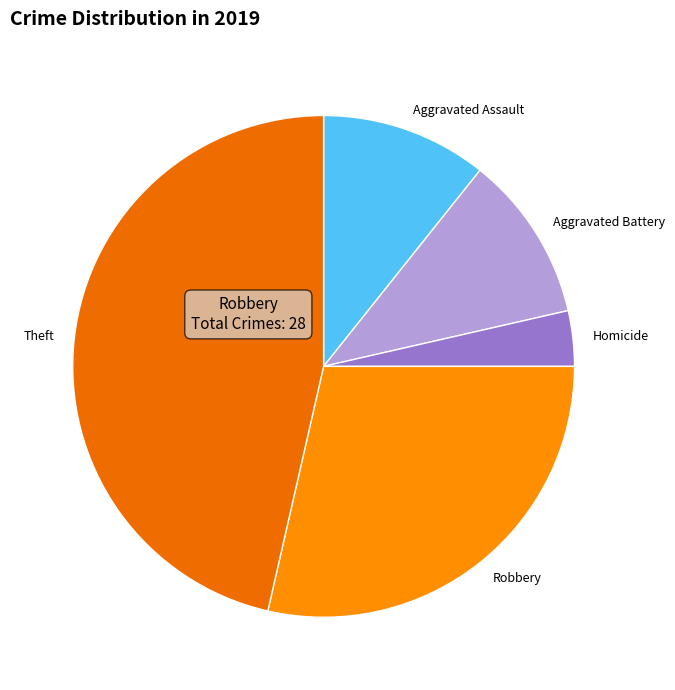

Approximately how many times larger is the value at Aggravated Assault compared to Aggravated Battery?

1.0